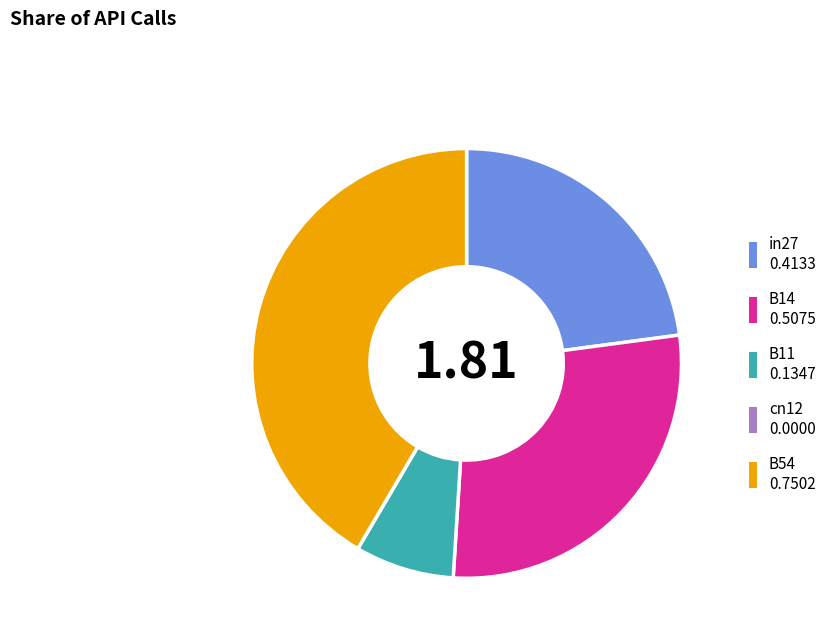

Is in27 0.4133 the majority of the pie?

No